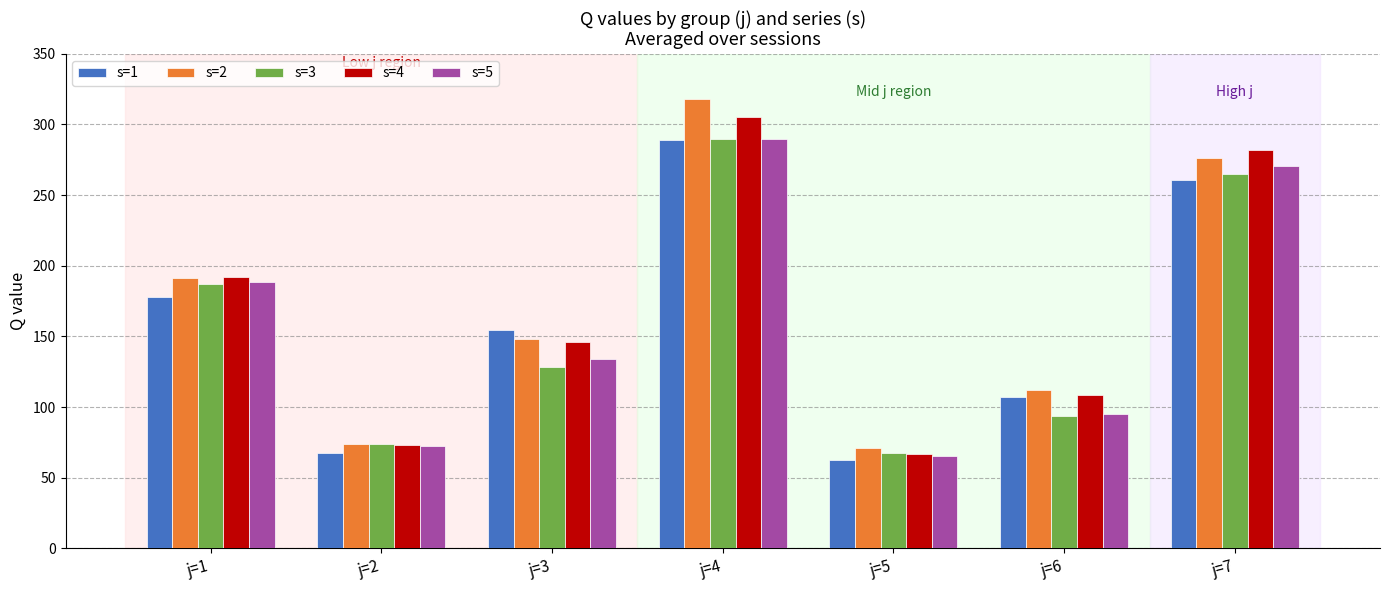

Is the value of s=2 at j=5 greater than the value of s=4 at j=6?

No